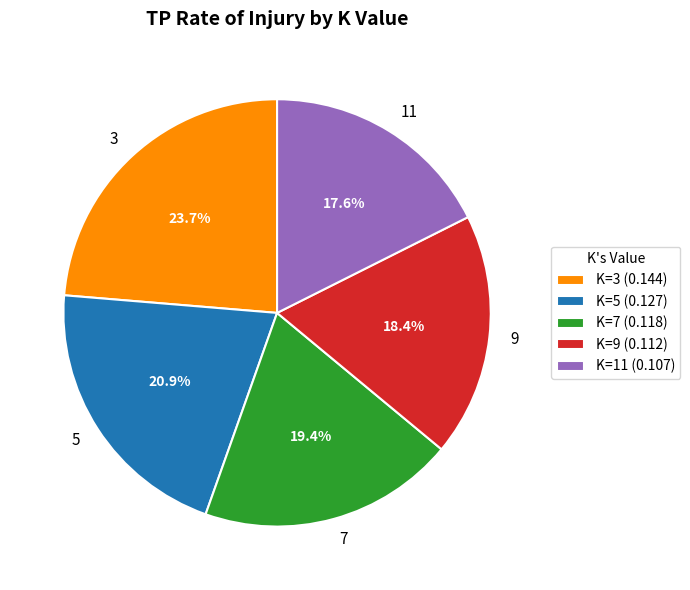

What is the smallest slice in the pie chart?

11